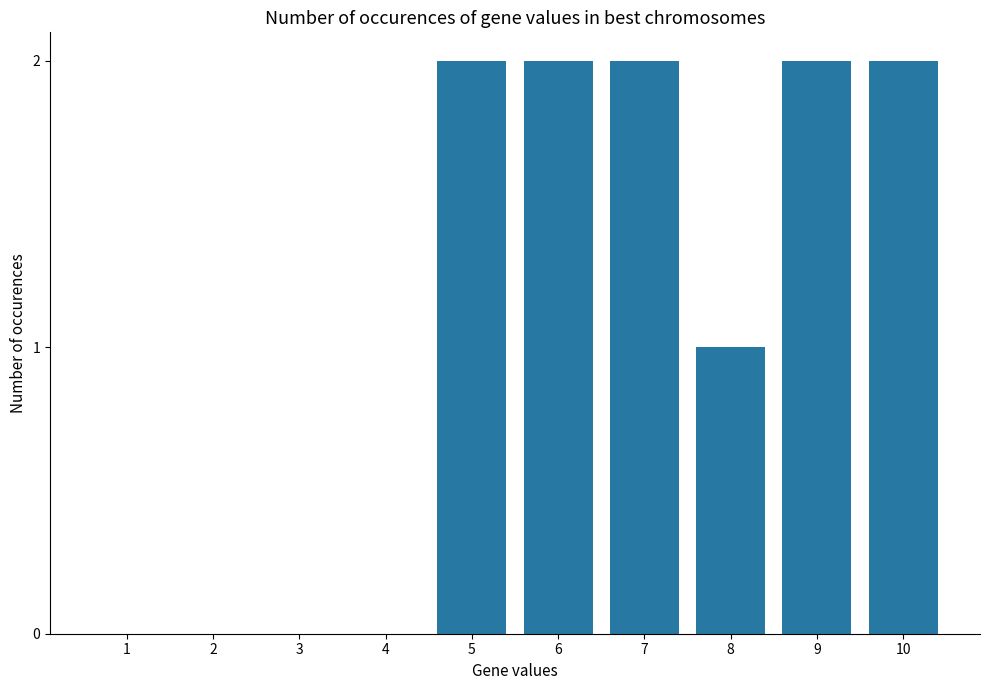

Is it true that the value at 8 is 1?

True